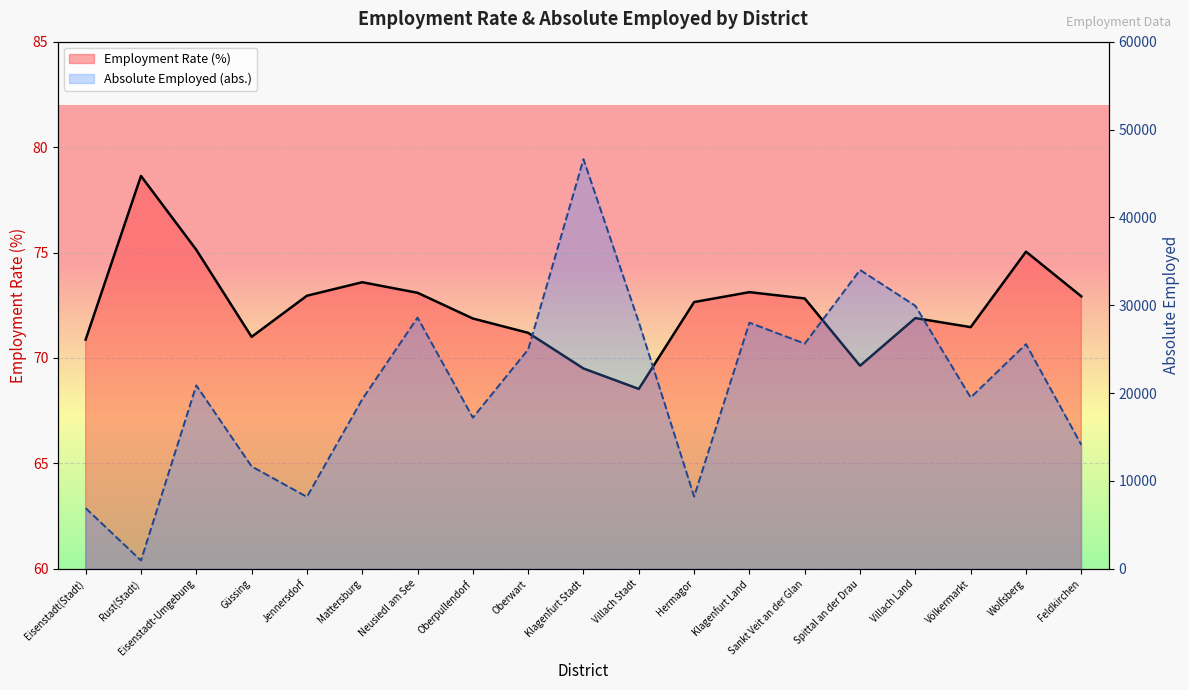

True or false: Employment Rate (%) has more than 1 interior local peaks.

True